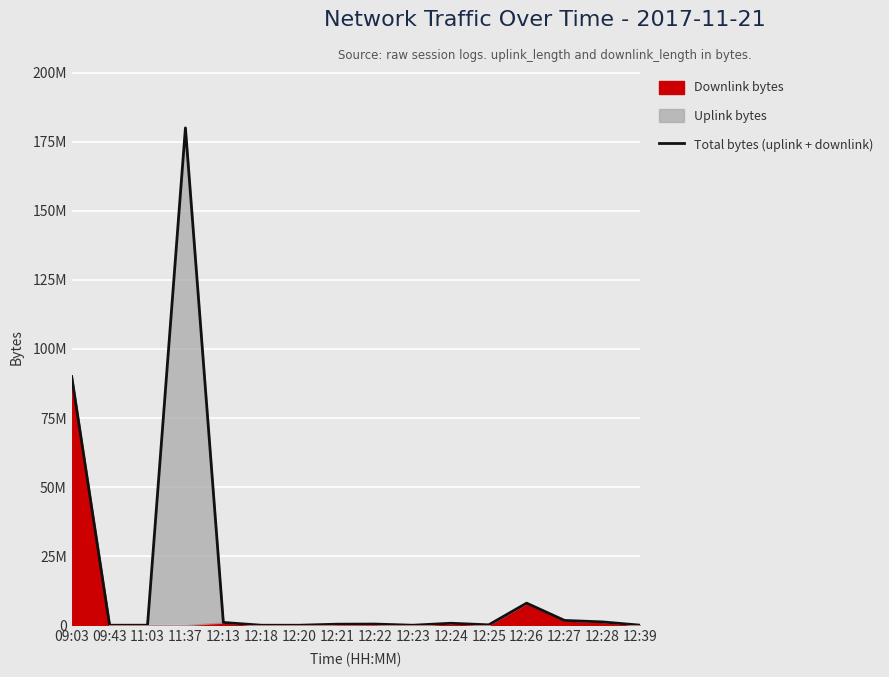

How many categories are shown in the chart?

16